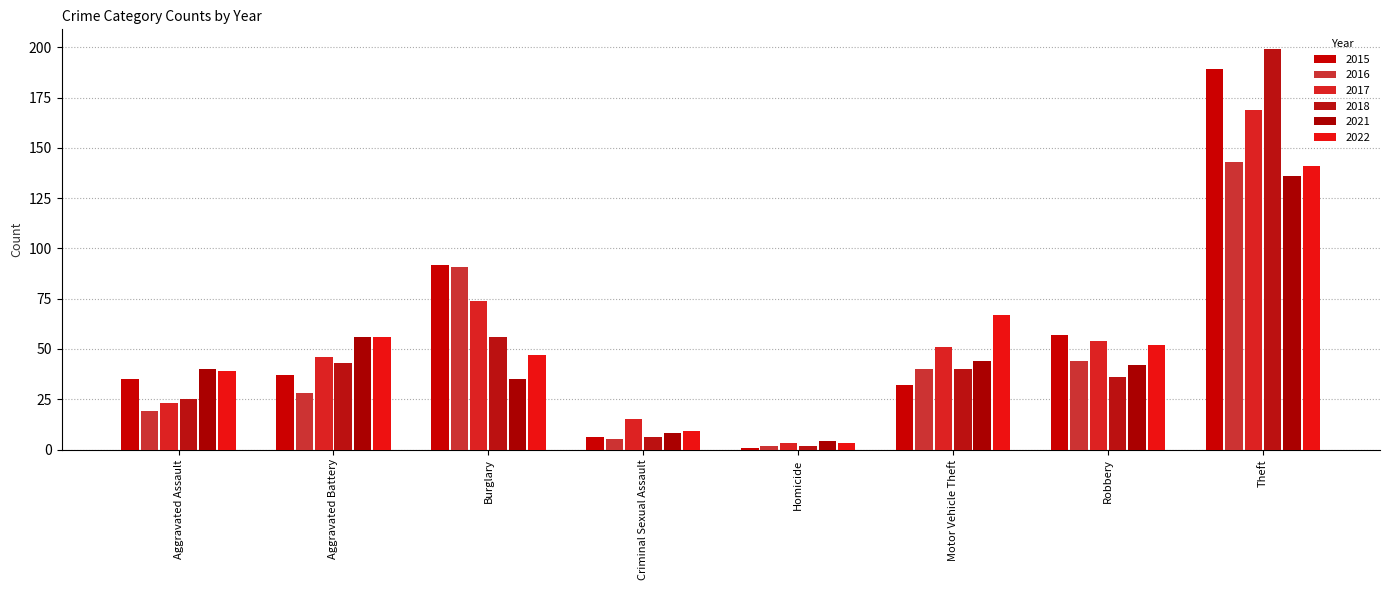

What is the value of the 2021 bar at the 3rd from the left?

35